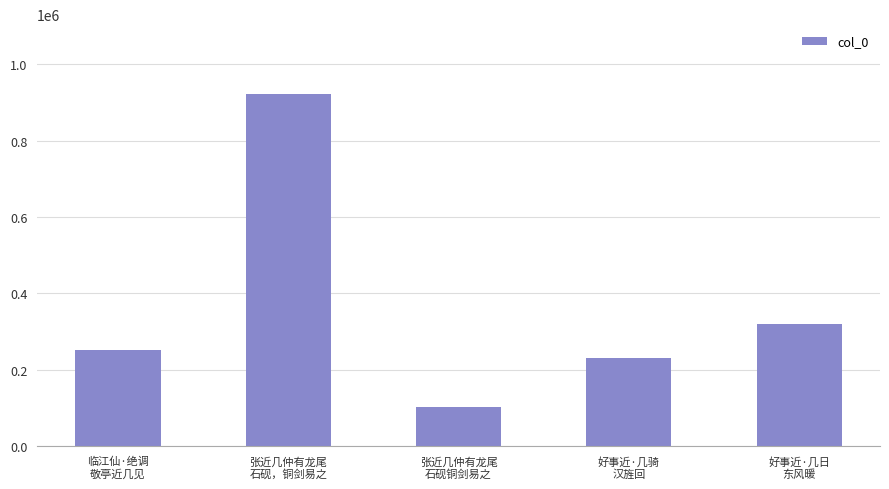

What is the minimum value shown in the chart?

102290